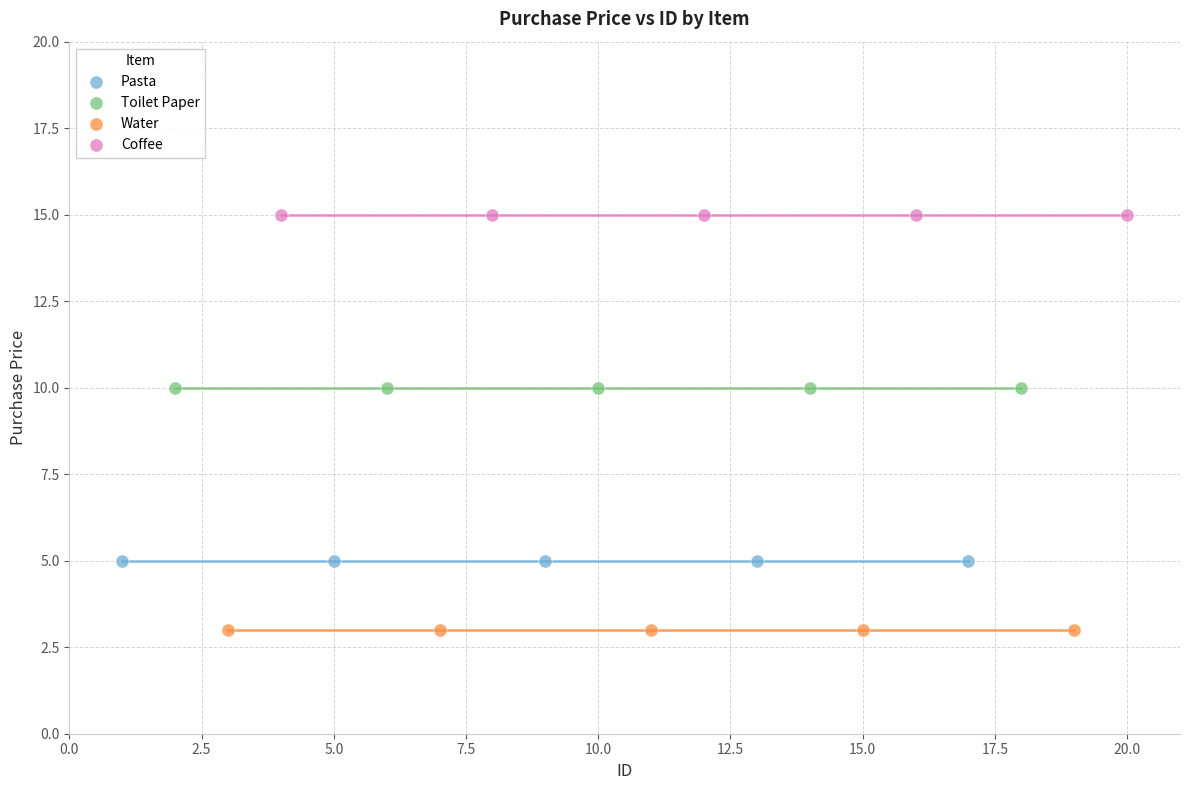

What are all the series names shown in the legend?

Pasta, Toilet Paper, Water, Coffee